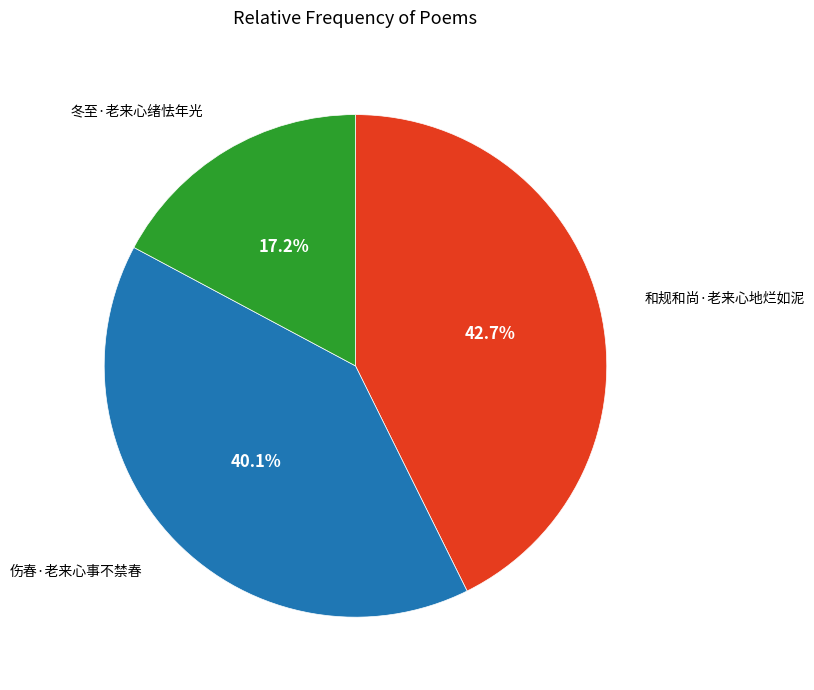

Is there any slice that represents more than half of the pie?

No